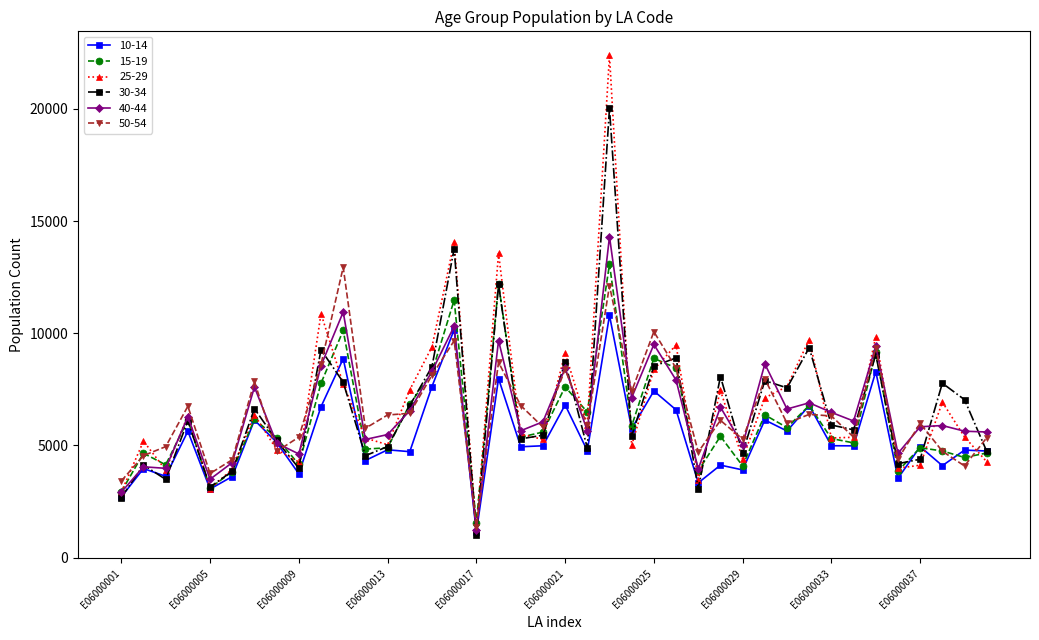

Which series has the largest range (max minus min)?

25-29